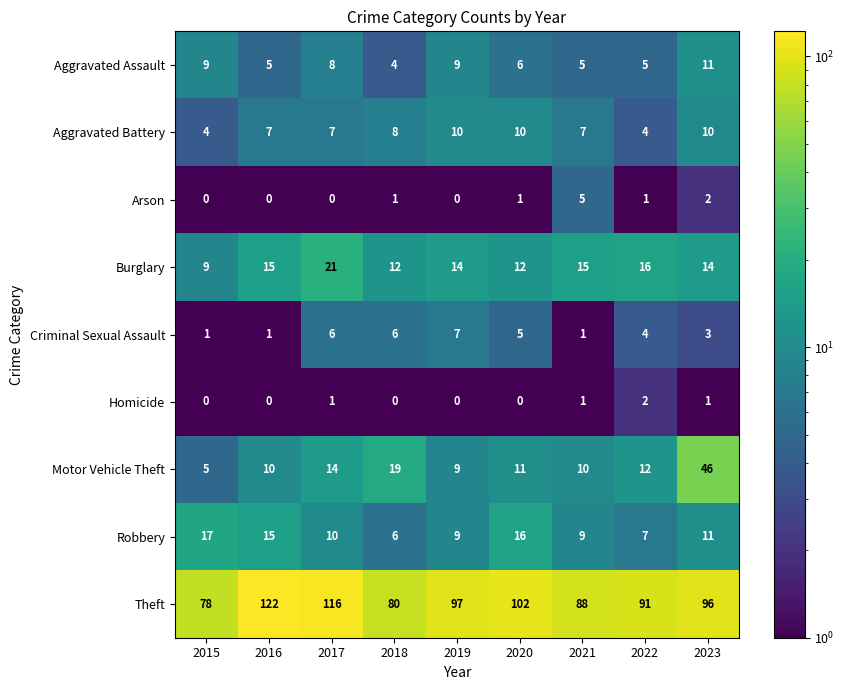

What is the difference between the highest and lowest values at 2019?

97